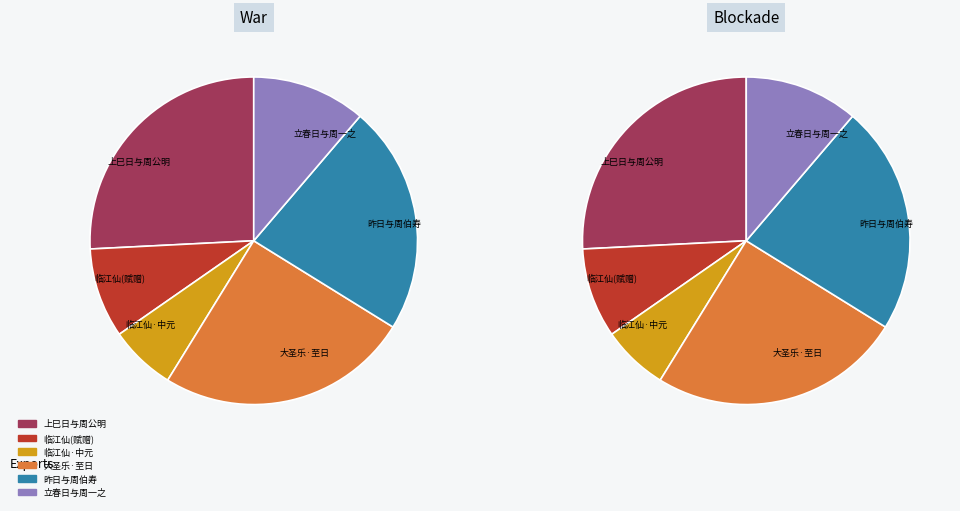

Which slice is the smallest?

临江仙·中元前一日与周丰一北海纳凉